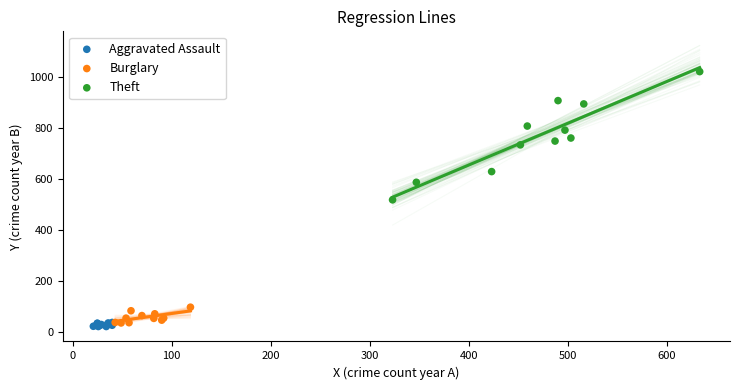

Which series has the largest Y range (max minus min)?

Theft